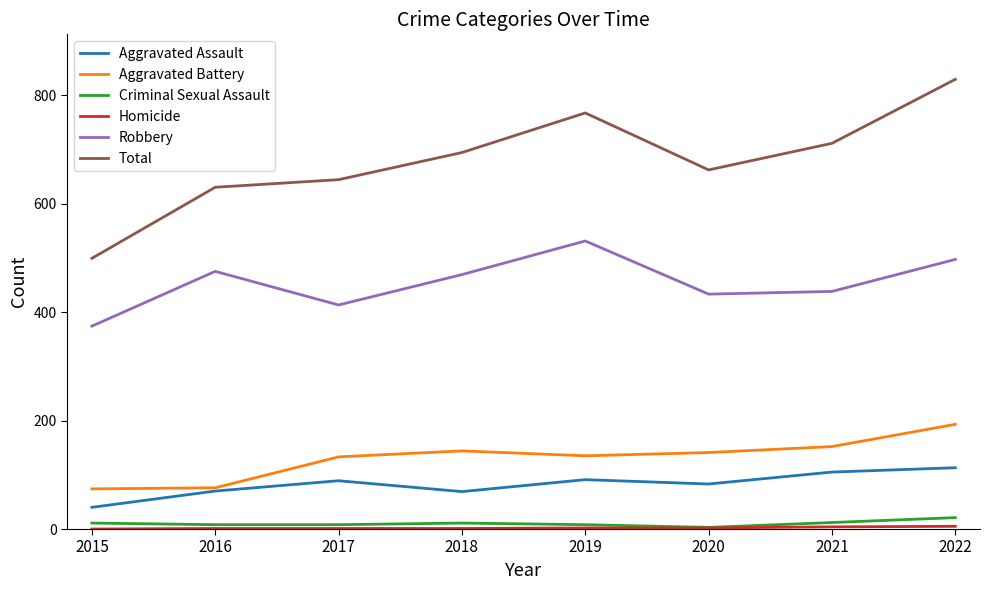

The Robbery series shows 497 at 2022. True or false?

True